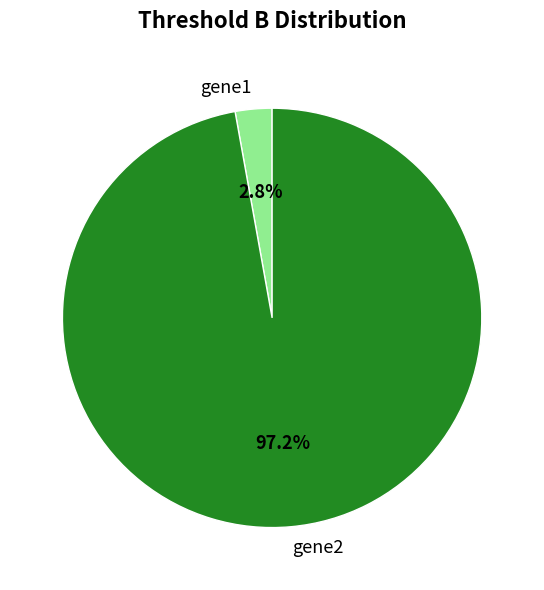

Rank the categories by value from lowest to highest.

gene1, gene2